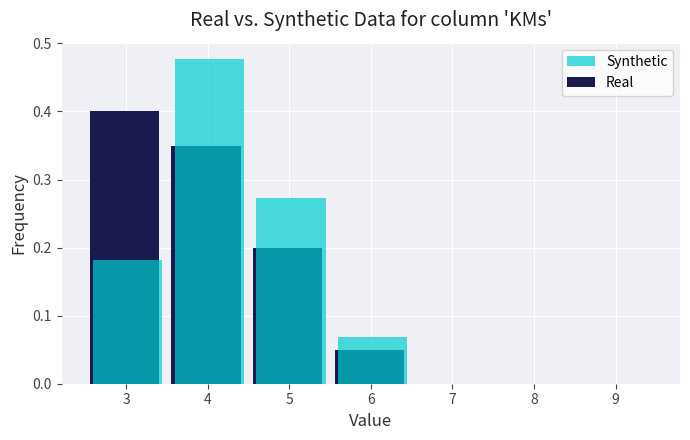

Between 6 and 8, which series saw the biggest shift?

Synthetic